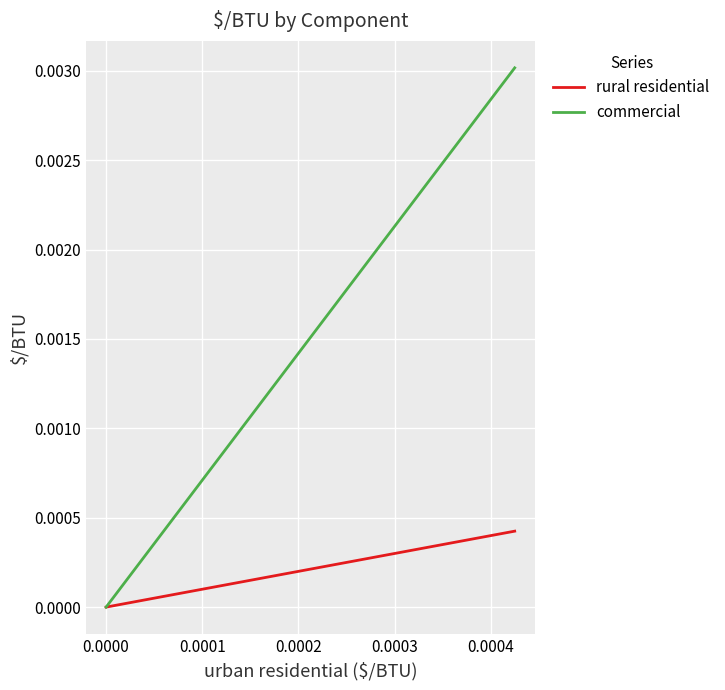

True or false: rural residential has more than 2 points higher than both neighbors.

False